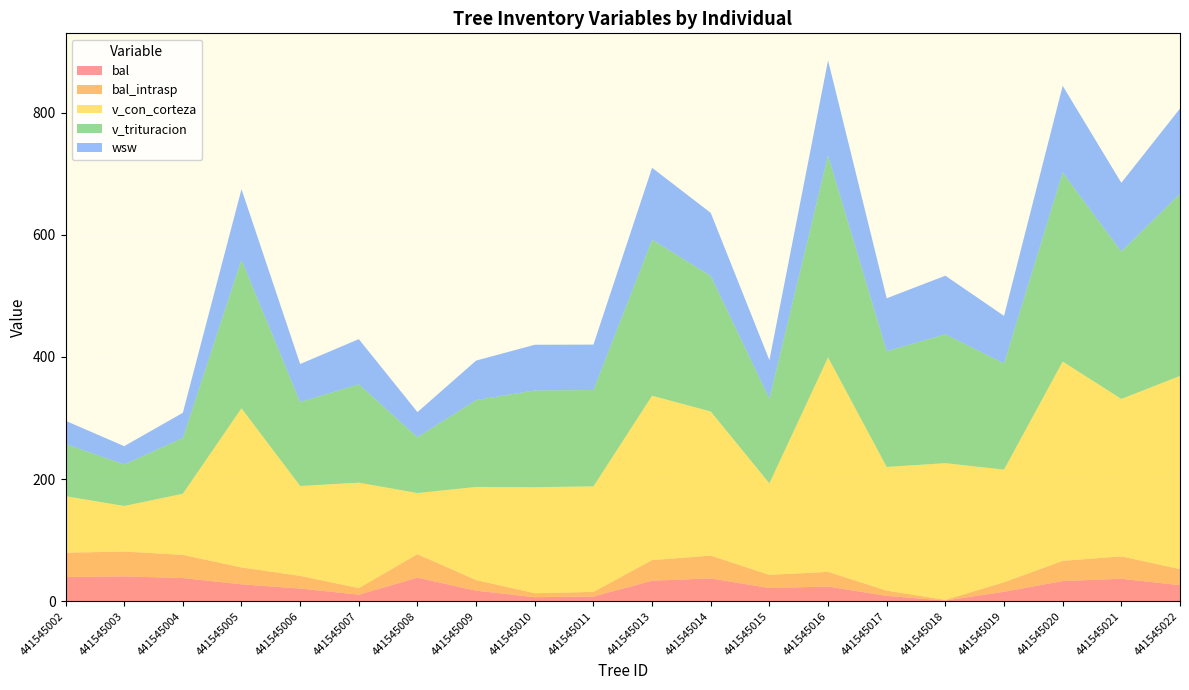

Reading left to right, list all the values displayed in this chart.

bal: 39.7	40.7	38.0	27.7	20.8	10.8	38.5	17.3	6.6	7.7	33.7	37.4	21.6	24.1	8.7	1.1	15.5	33.0	36.8	26.3
bal_intrasp: 39.7	40.7	38.0	27.7	20.8	10.8	38.5	17.3	6.6	7.7	33.7	37.4	21.6	24.1	8.7	1.1	15.5	33.0	36.8	26.3
v_con_corteza: 92.6	74.5	100.0	260.5	147.2	172.5	100.0	152.4	173.5	172.7	269.0	235.8	149.8	351.0	202.4	223.7	184.4	326.3	257.6	316.2
v_trituracion: 85.3	68.0	91.3	243.1	137.4	161.1	91.3	142.3	158.3	157.6	255.4	222.0	138.6	330.6	189.6	210.9	173.8	309.4	241.4	298.1
wsw: 38.1	29.9	41.2	115.5	62.2	73.9	41.2	64.6	74.8	74.4	117.8	103.2	63.1	155.6	86.5	96.0	77.8	141.9	112.4	139.6